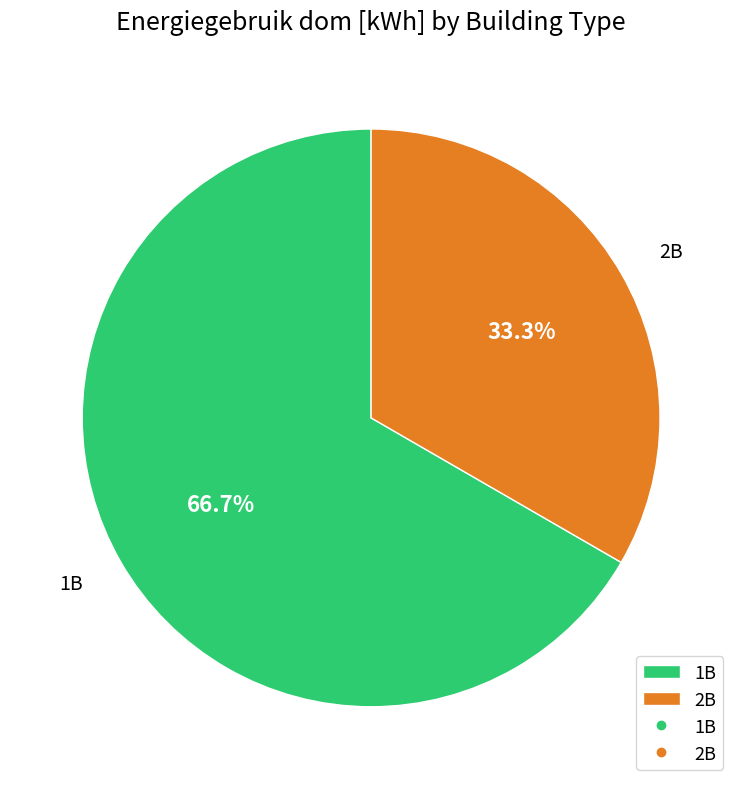

Approximately how many times larger is the value at 2B compared to 1B?

0.5